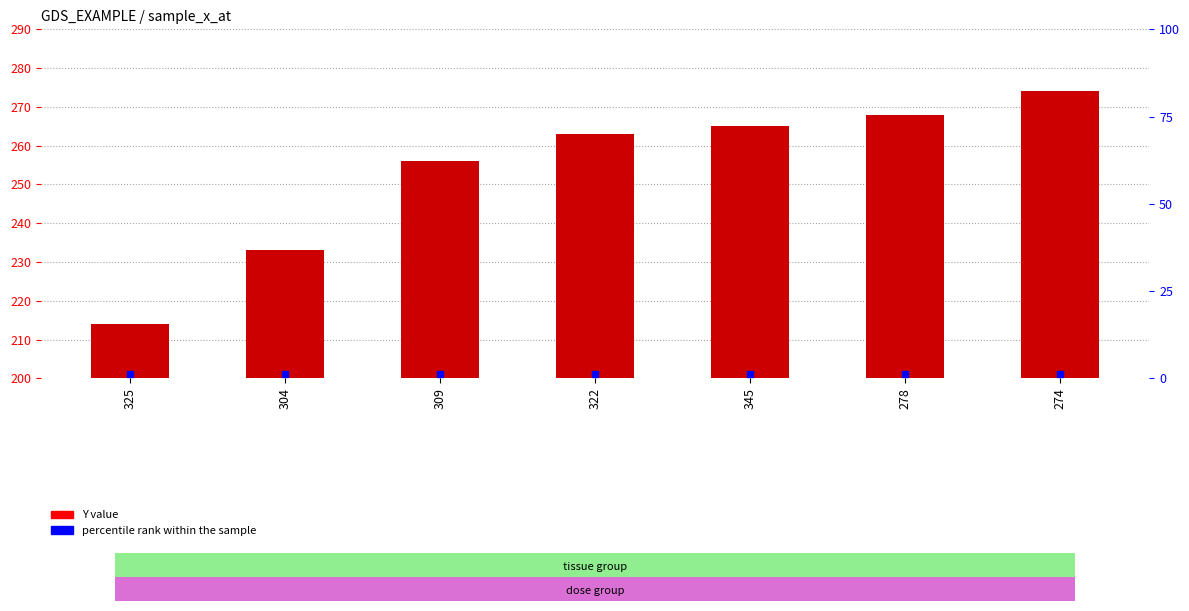

What is the ratio of the value at 309 to the value at 322?

1.0